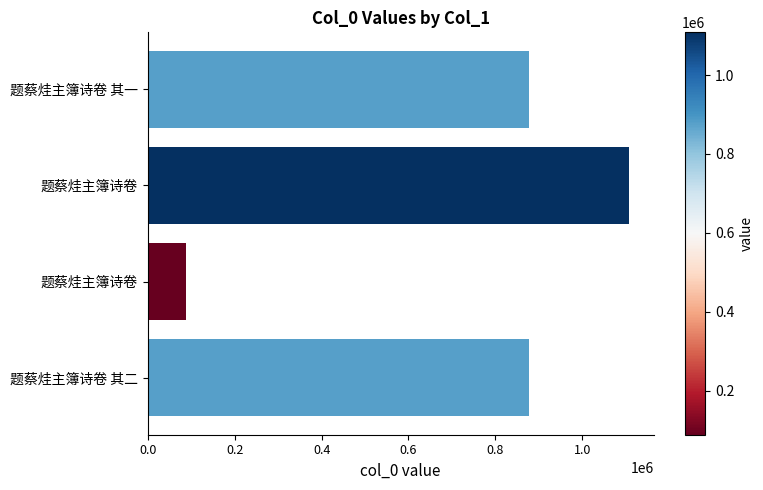

How many bars are there in total?

4